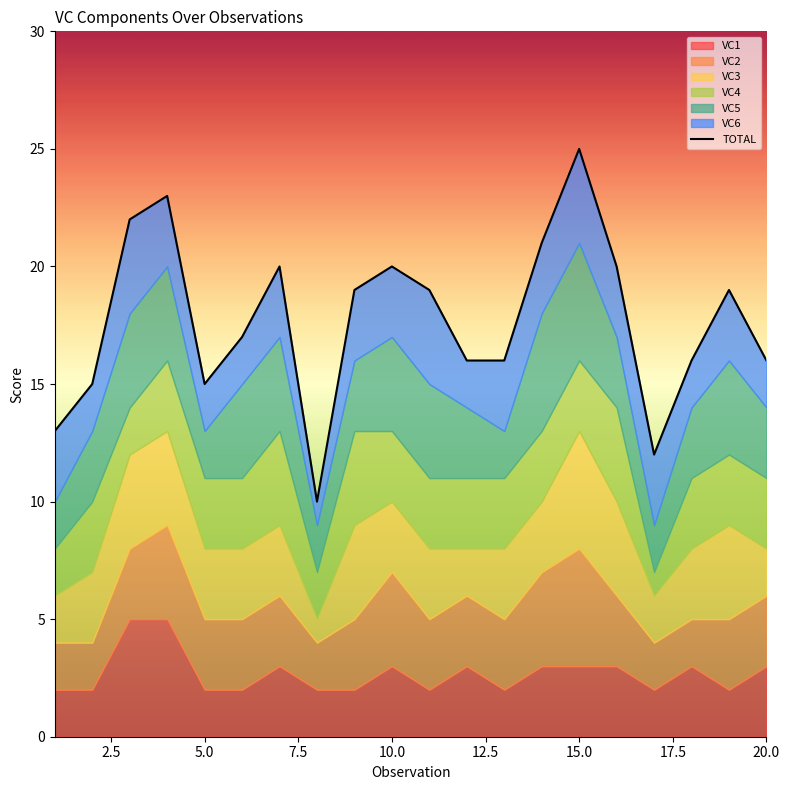

Read the value at 17.5, to the nearest 10.

10